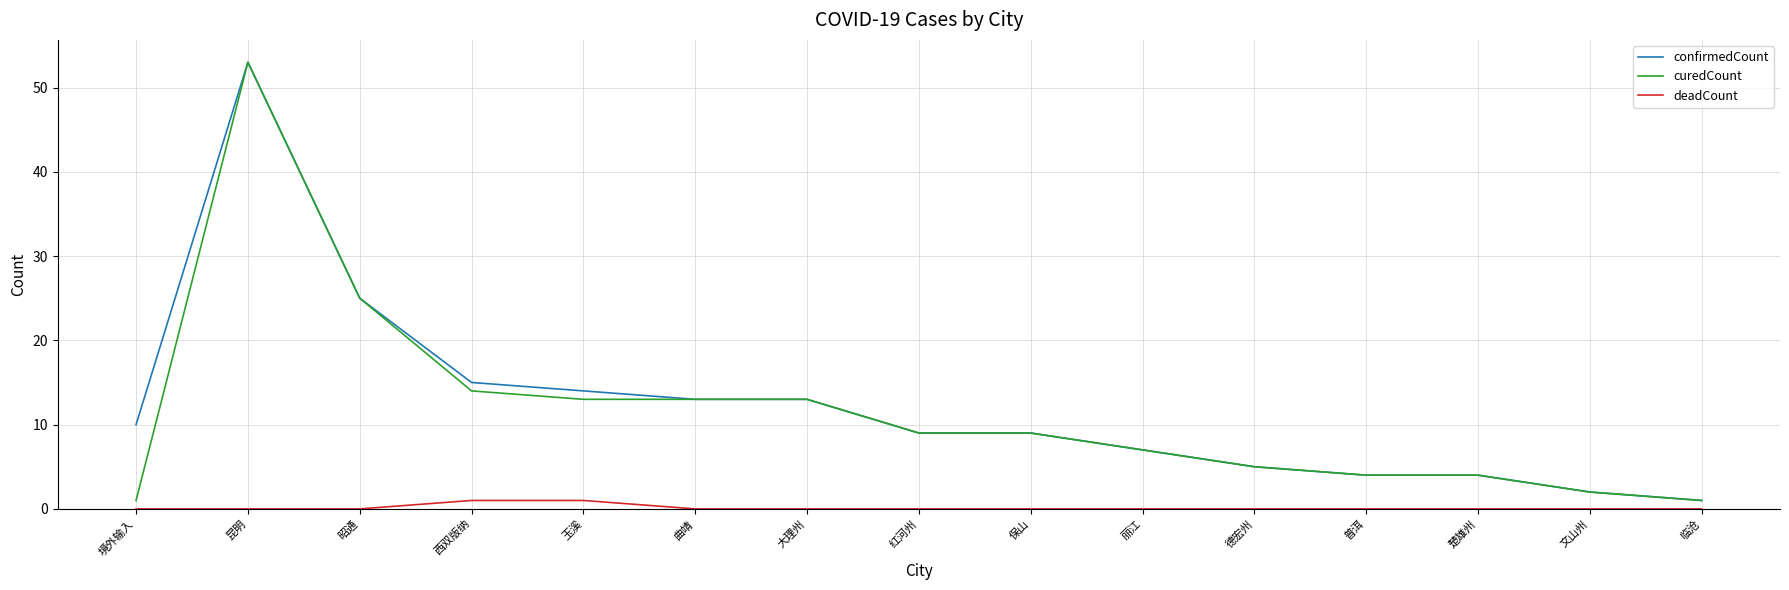

Between 玉溪 and 临沧, which series saw the biggest shift?

confirmedCount